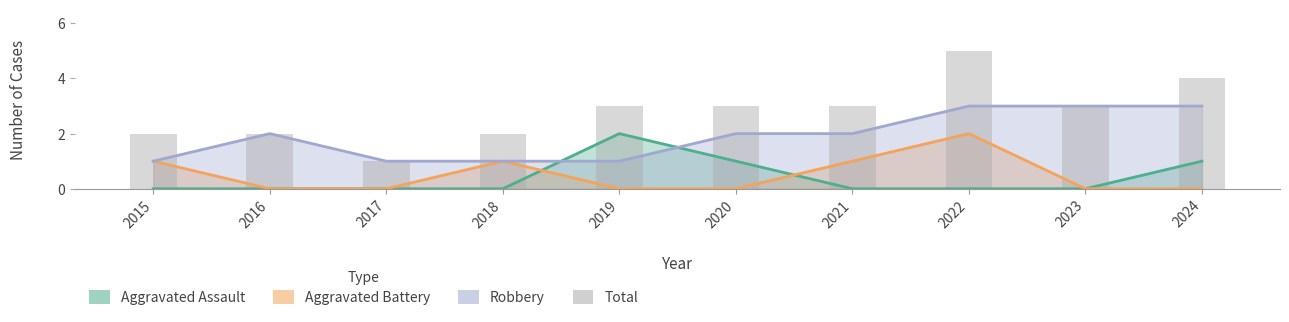

List the labels in order of value, largest first.

2022, 2024, 2019, 2020, 2021, 2023, 2015, 2016, 2018, 2017